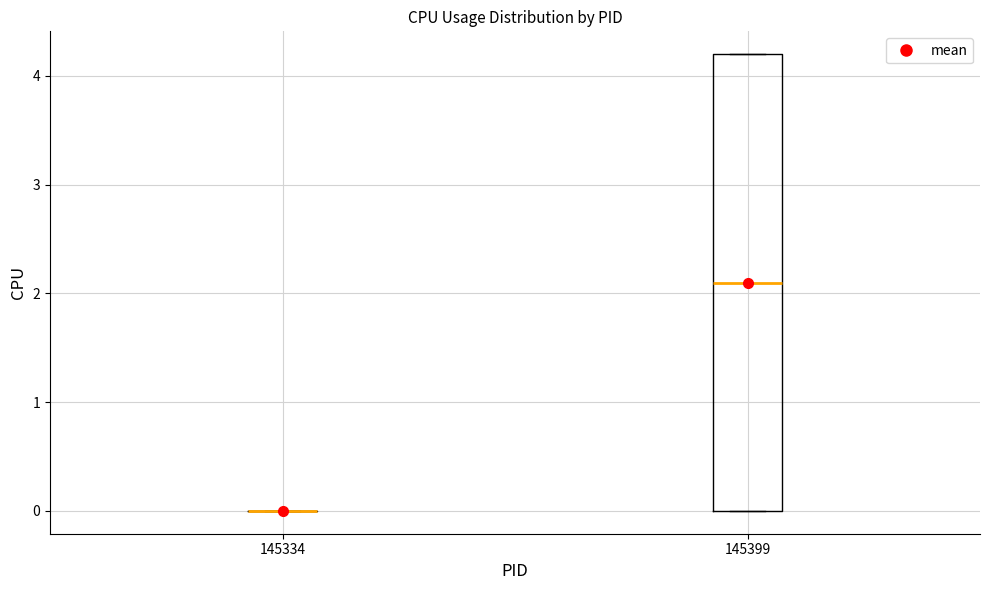

Which box is the tallest, from its lower edge to its upper edge?

145399